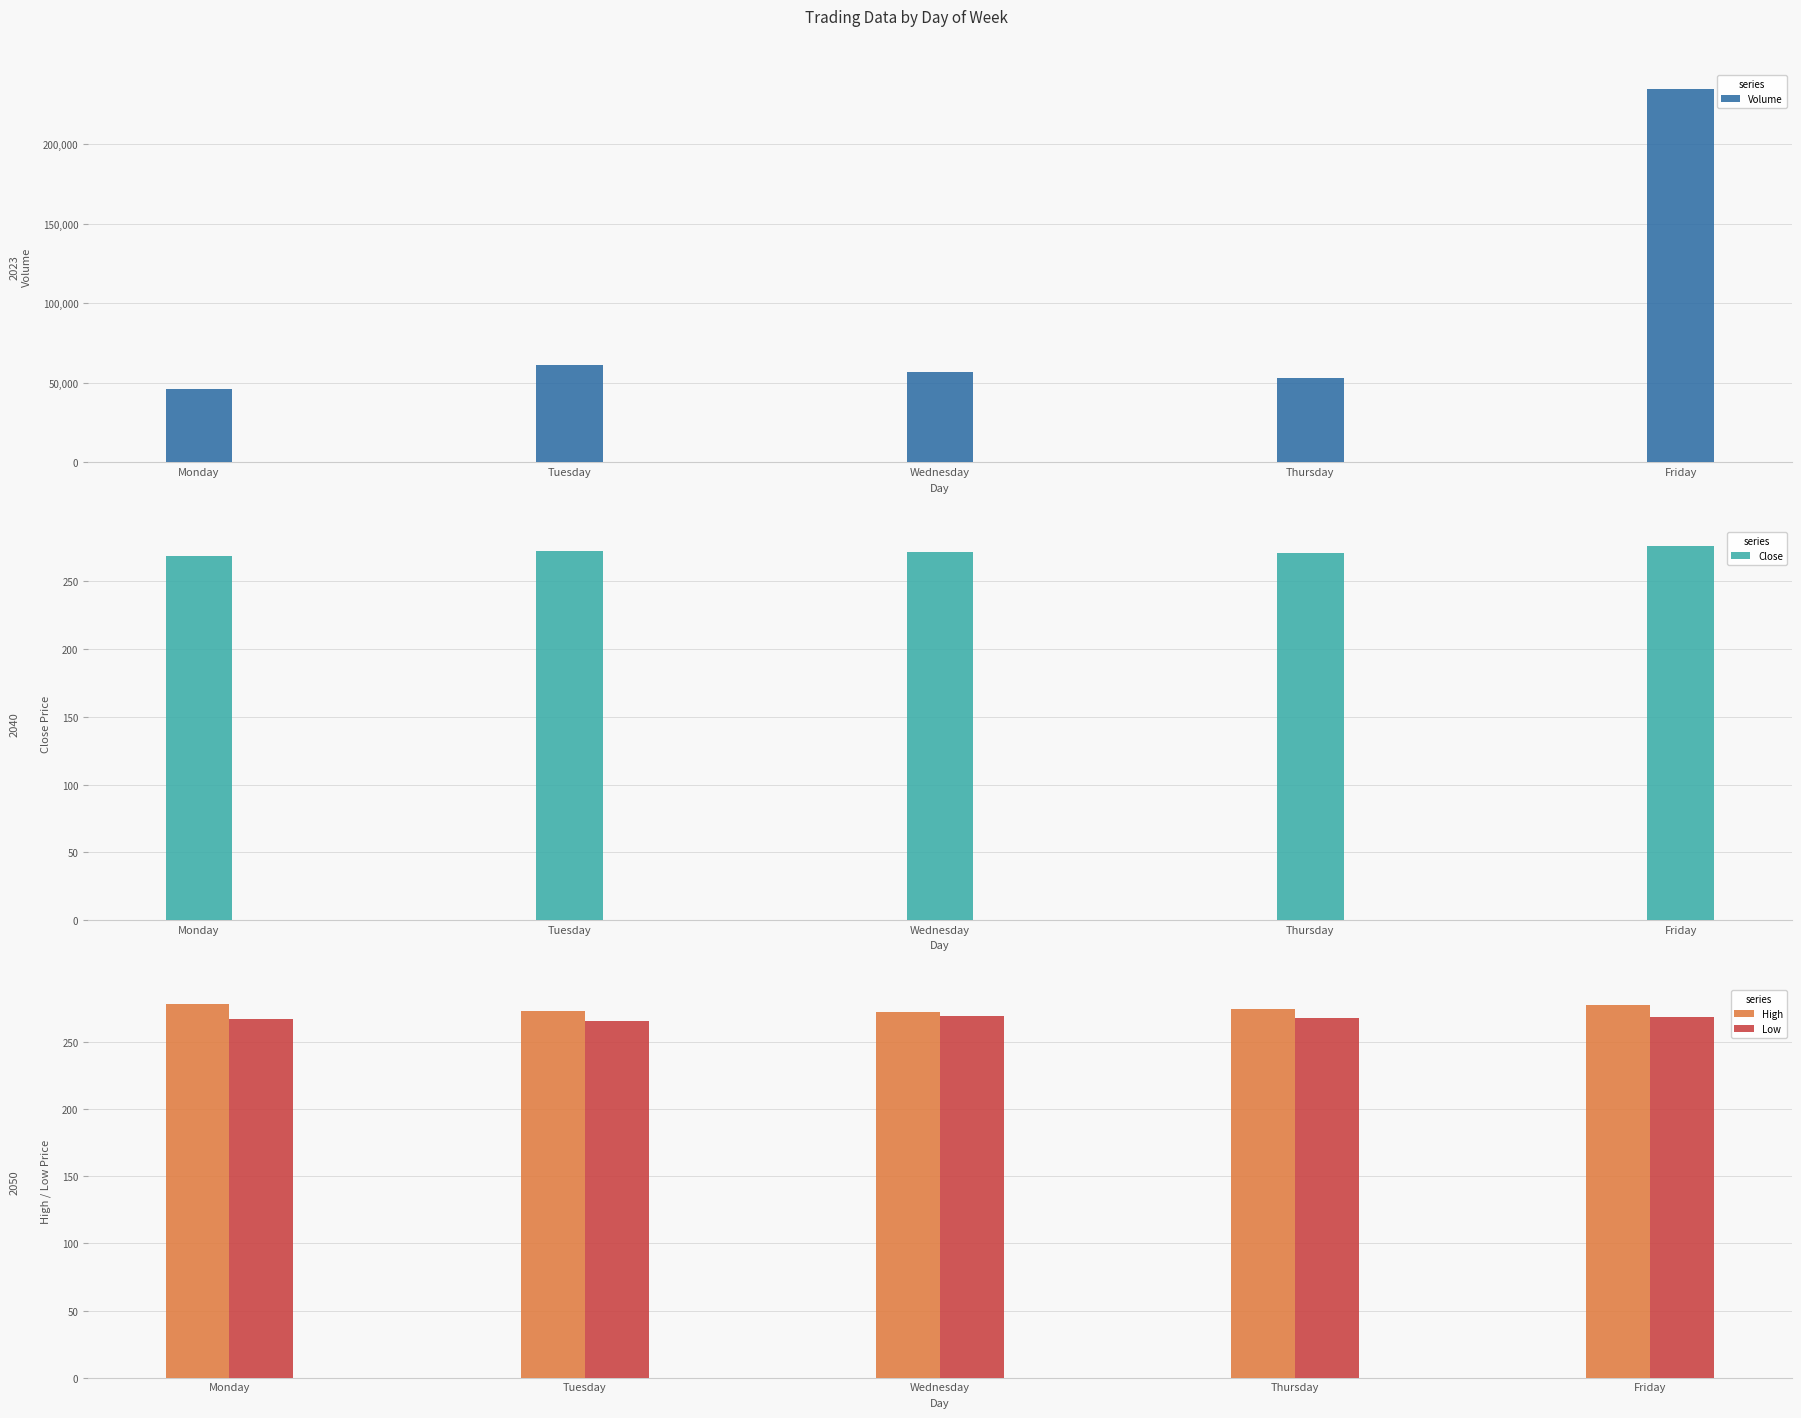

At how many categories does at least one series exceed 169014?

1